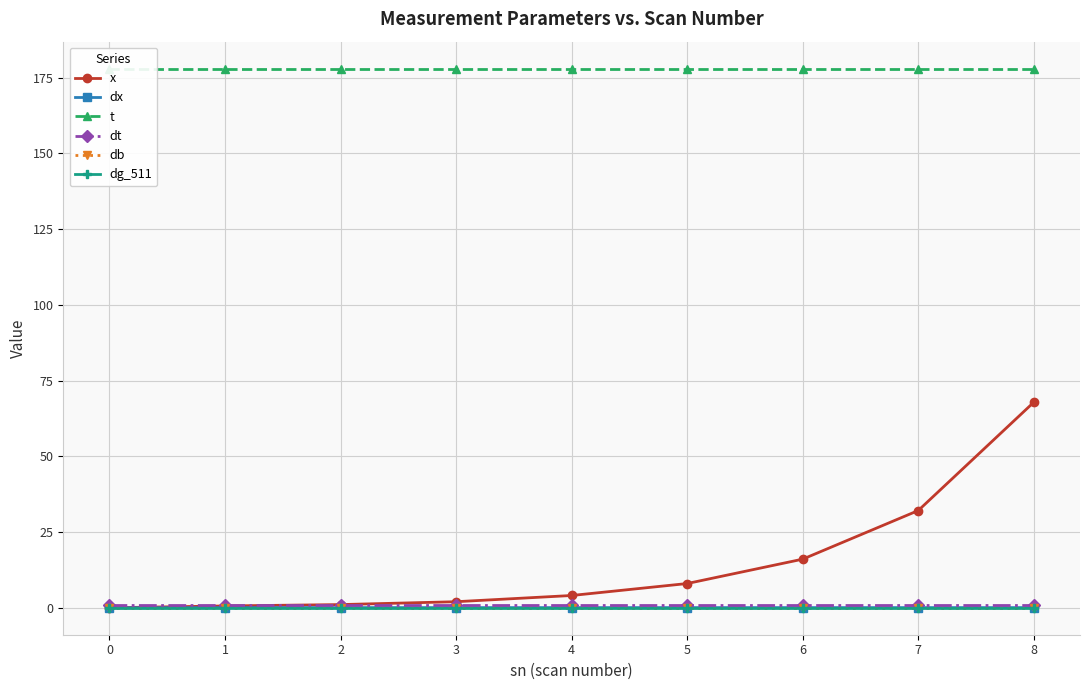

What is the sum of all x values?

131.7